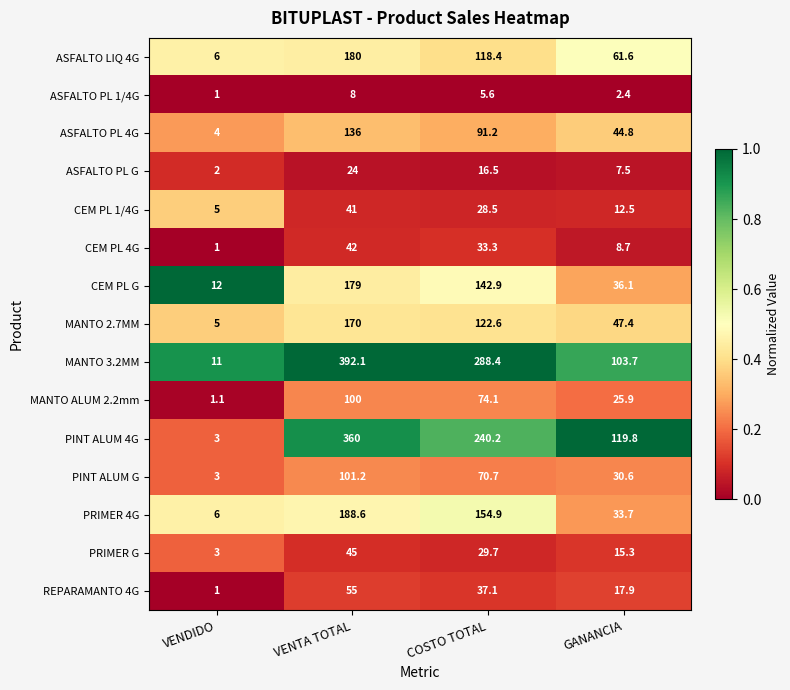

What is the sum of the ASFALTO PL 1/4G values at COSTO TOTAL and GANANCIA?

8.0